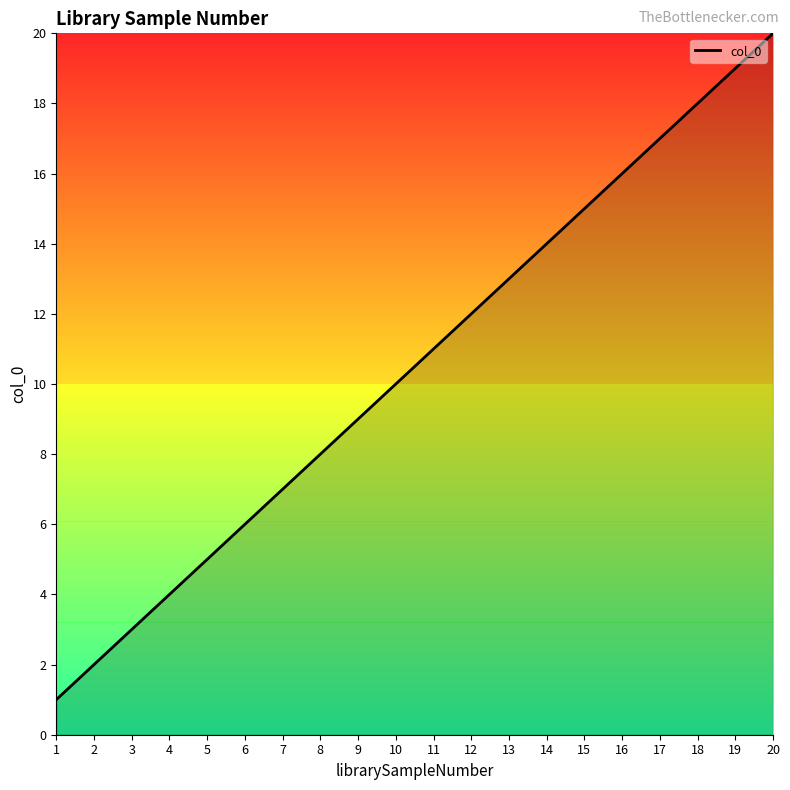

What is the change in value from 12 to 20?

+8